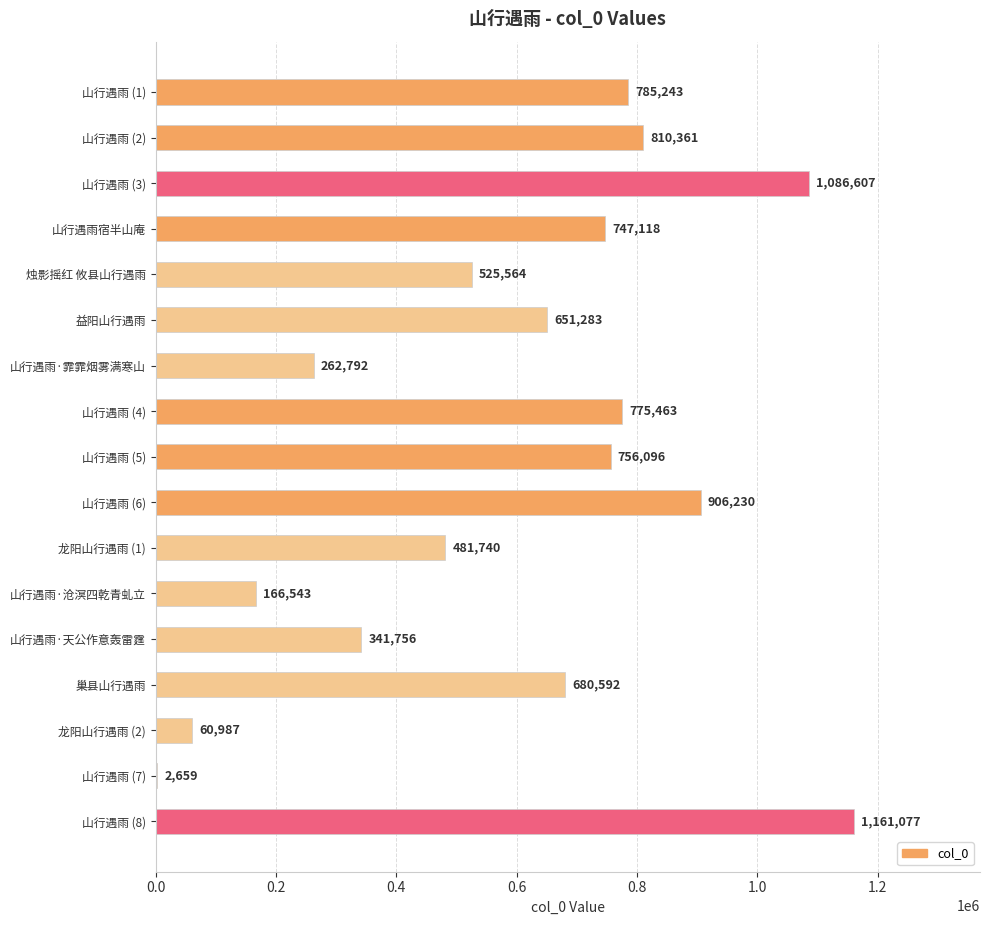

Reading bottom to top, what are all the values shown in this chart?

山行遇雨 (8)=1161077	山行遇雨 (7)=2659	龙阳山行遇雨 (2)=60987	巢县山行遇雨=680592	山行遇雨·天公作意轰雷霆=341756	山行遇雨·沧溟四乾青虬立=166543	龙阳山行遇雨 (1)=481740	山行遇雨 (6)=906230	山行遇雨 (5)=756096	山行遇雨 (4)=775463	山行遇雨·霏霏烟雾满寒山=262792	益阳山行遇雨=651283	烛影摇红 攸县山行遇雨=525564	山行遇雨宿半山庵=747118	山行遇雨 (3)=1086607	山行遇雨 (2)=810361	山行遇雨 (1)=785243